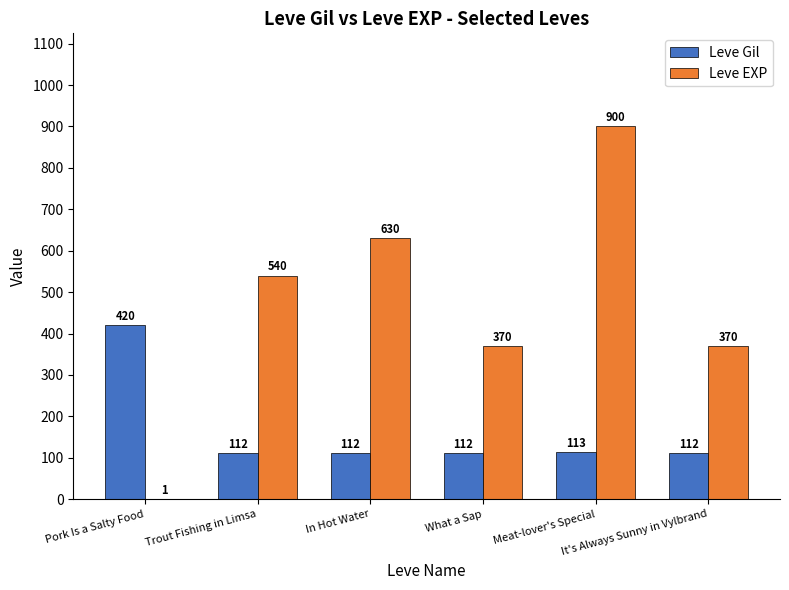

What is the sum of all Leve EXP values?

2811